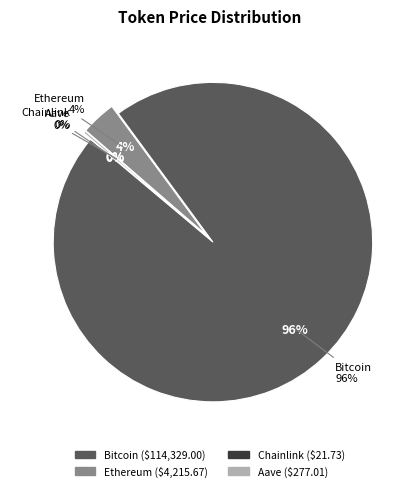

To the nearest percent, what is the difference between the largest and smallest slice percentages?

96%